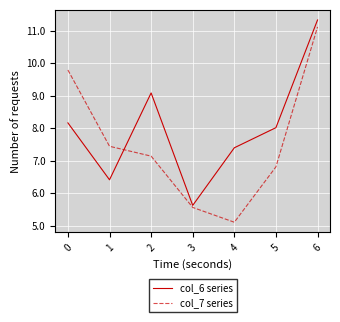

Between which two adjacent categories do col_6 series and col_7 series first intersect?

1 and 2